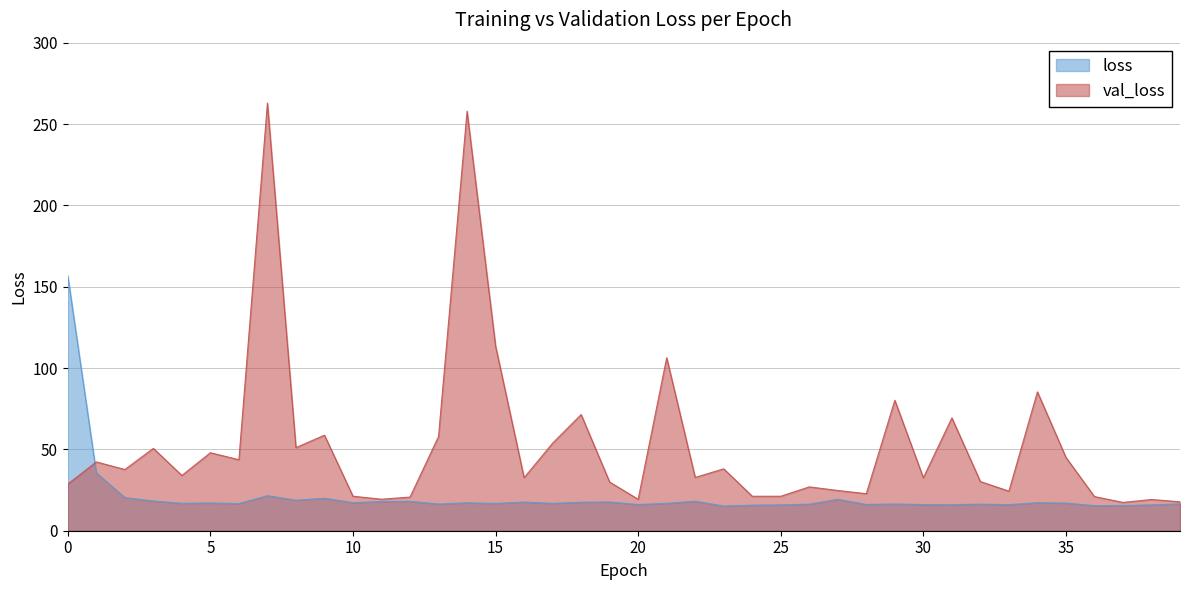

Rank the series by their average value, from lowest to highest.

loss, val_loss